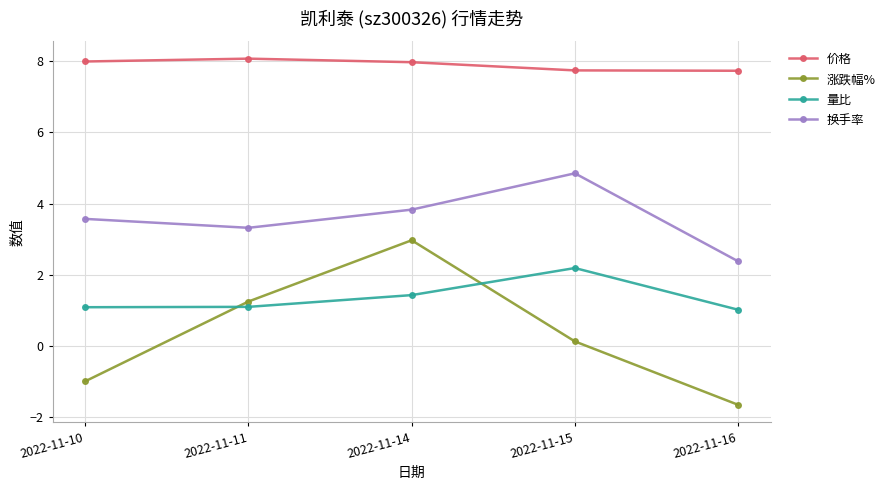

Between which two adjacent categories do 涨跌幅% and 量比 first intersect?

2022-11-10 and 2022-11-11